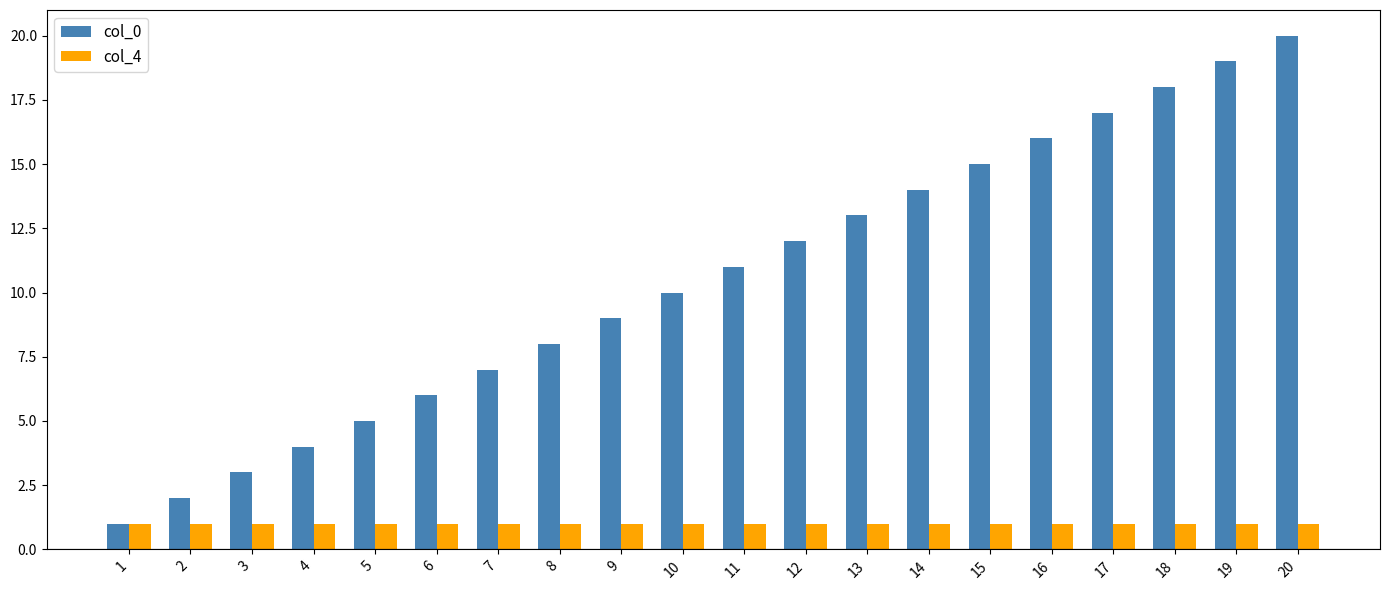

Which series has the largest range (max minus min)?

col_0